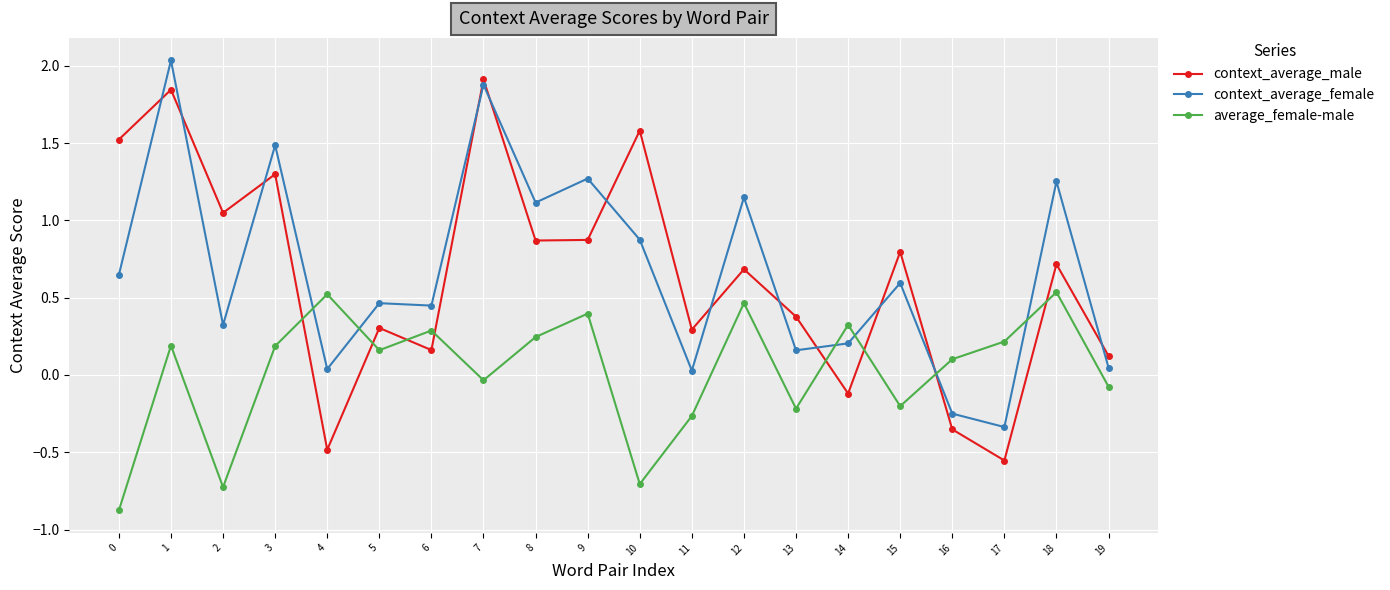

Which series has the widest spread of values?

context_average_male